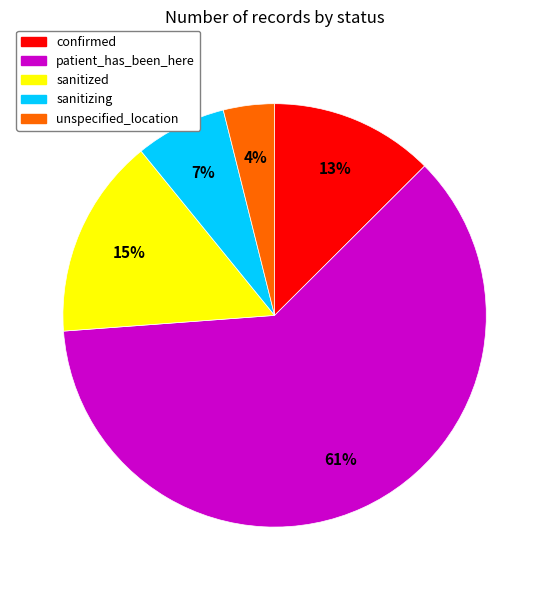

To the nearest percent, what portion does sanitized represent?

15%